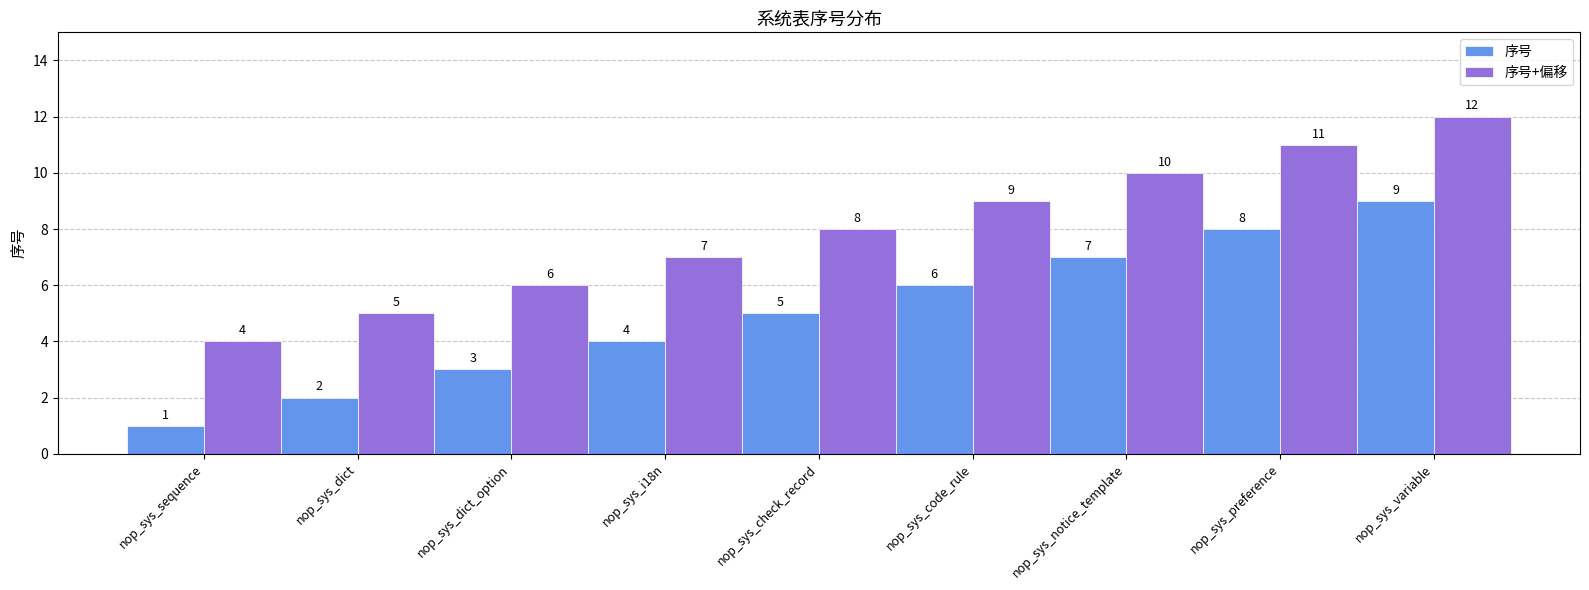

Which category has the lowest value in the 序号+偏移 series?

nop_sys_sequence